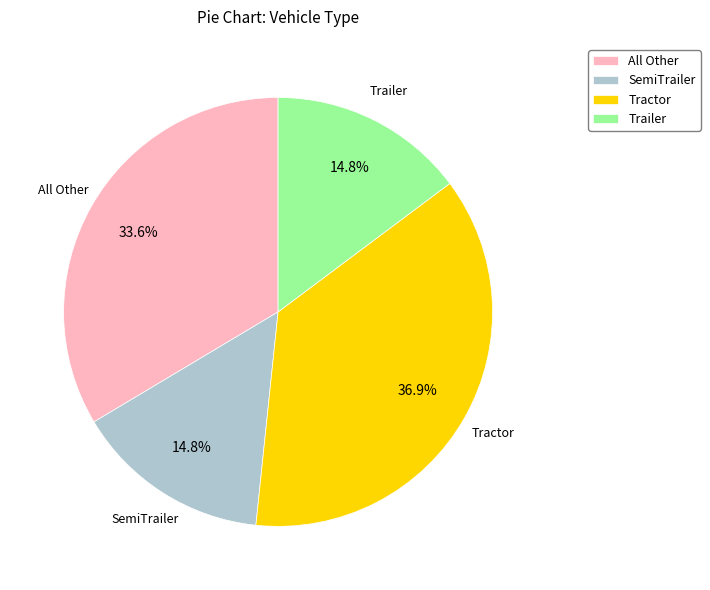

Is it true that Trailer is 28% of the pie?

False